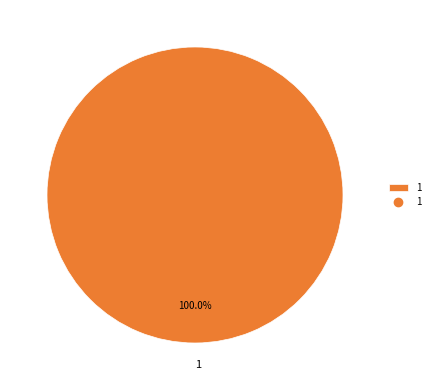

Does any single category account for the majority?

Yes